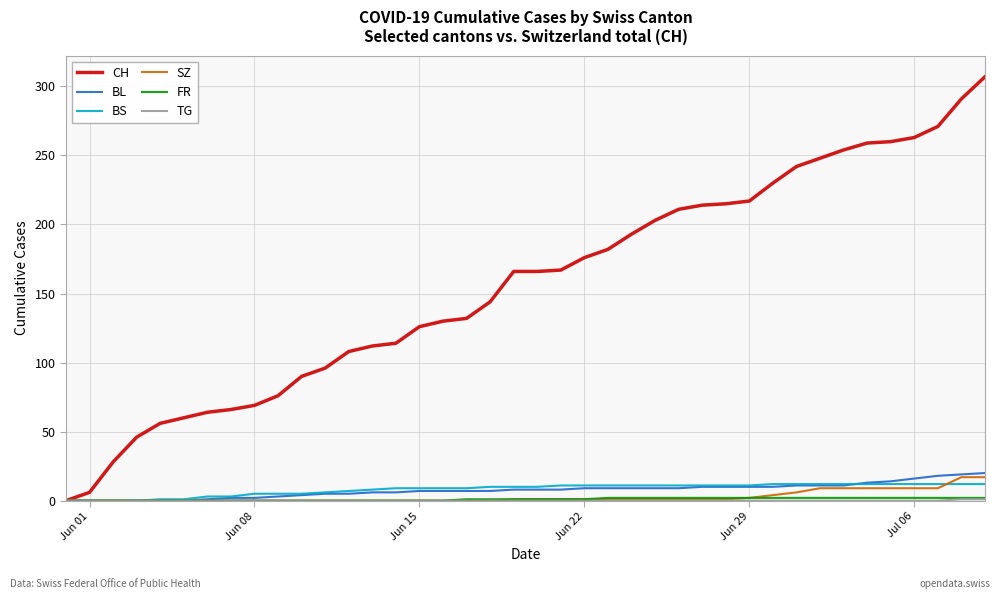

True or false: BL and SZ intersect in this chart.

False